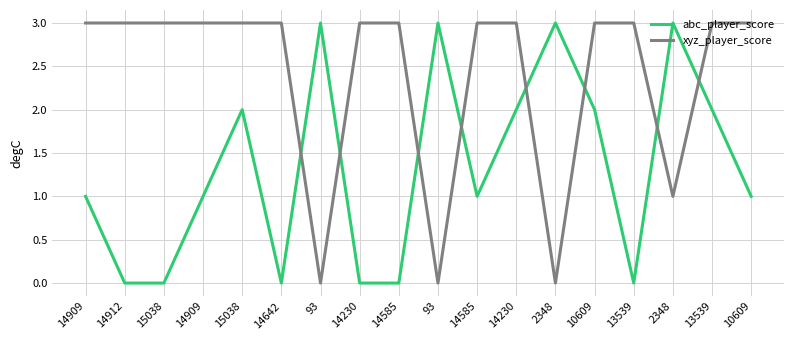

What is the value of the xyz_player_score point at the 2nd from the left?

3